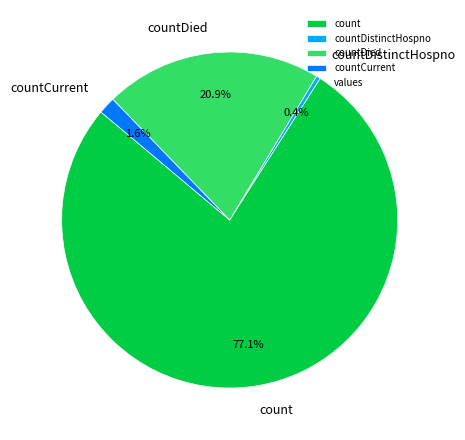

Approximately how many times larger is the value at countDied compared to count?

0.3